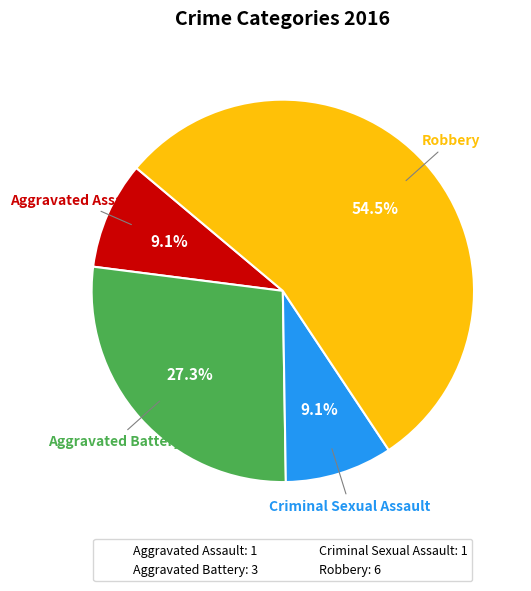

Which has a higher value, Criminal Sexual Assault or Robbery?

Robbery